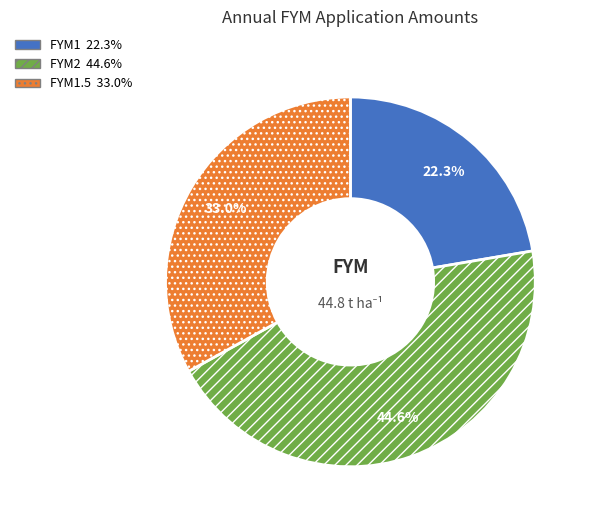

Is there any slice that represents more than half of the pie?

No